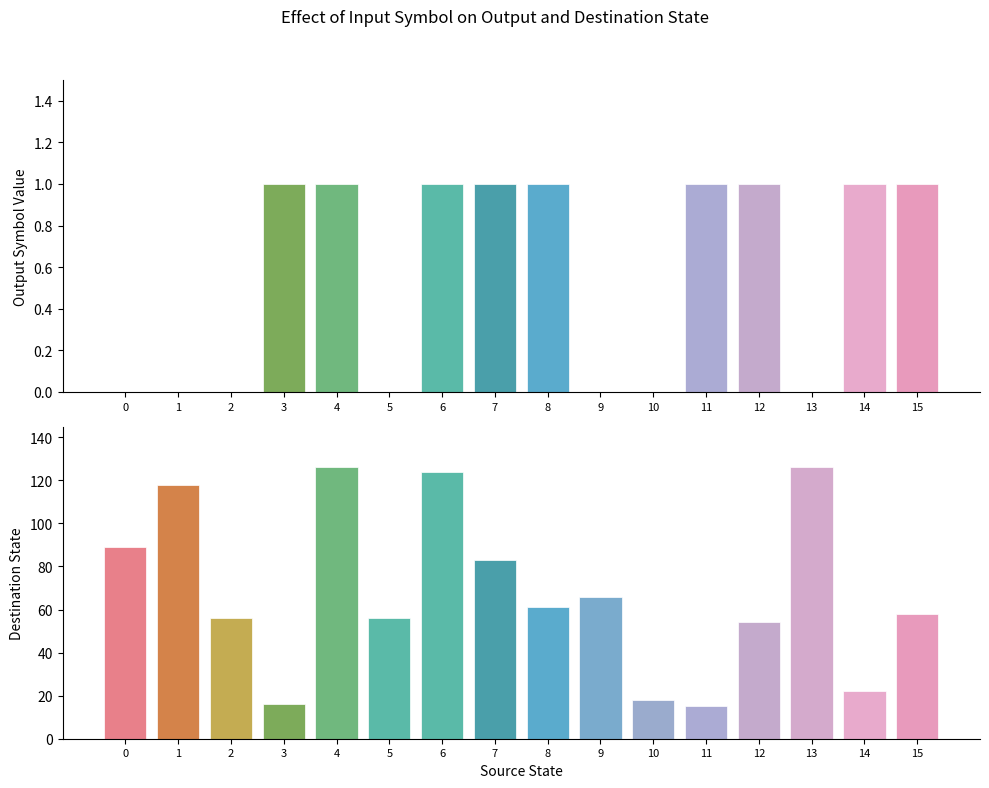

Between 7 and 0, which is larger?

7